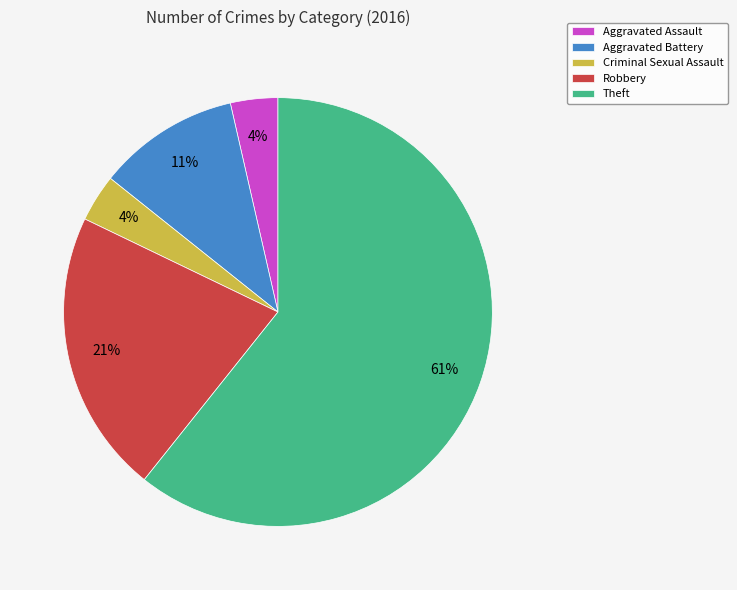

To the nearest percent, what portion does Criminal Sexual Assault represent?

4%